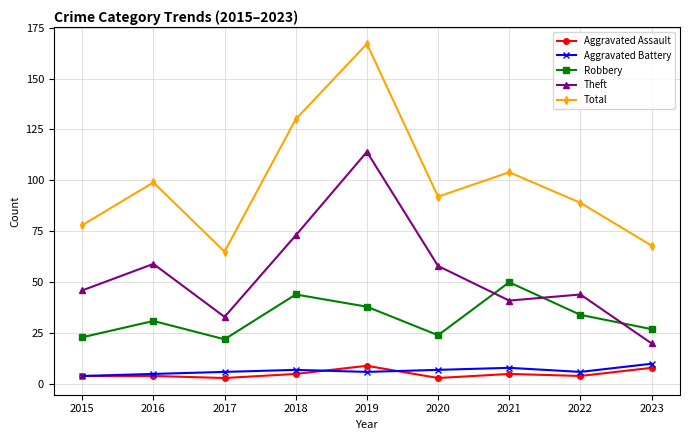

Does the chart display data point markers on the line(s)?

Yes